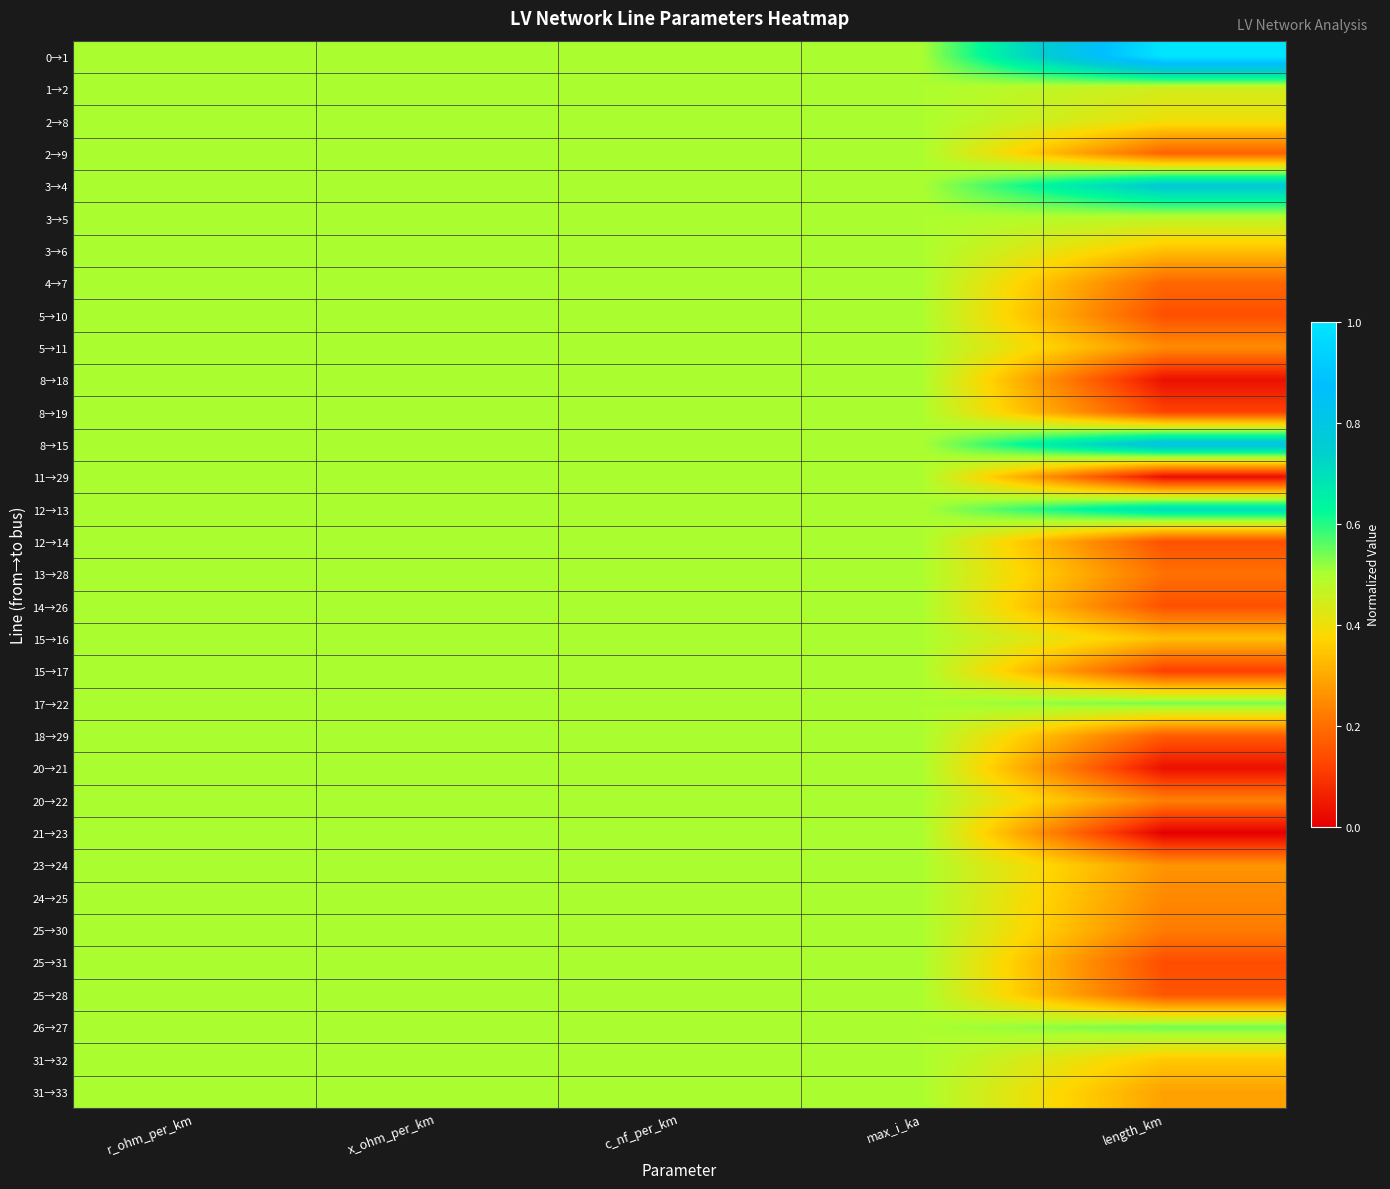

How many categories are shown in the chart?

5